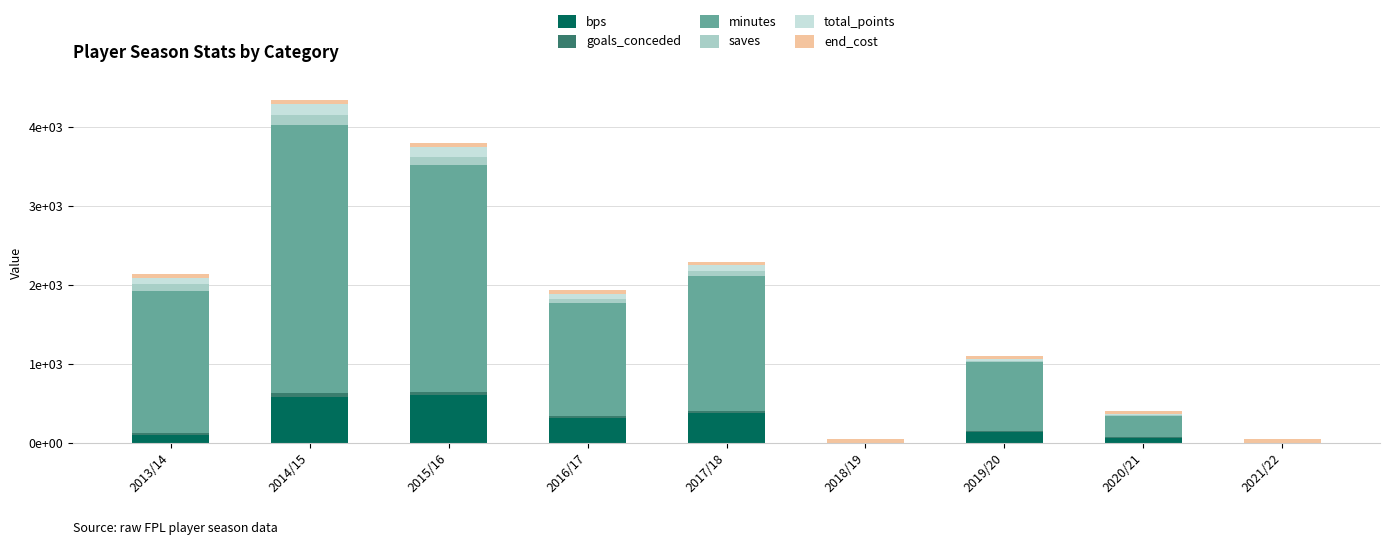

At which label is goals_conceded closest to 23?

2016/17